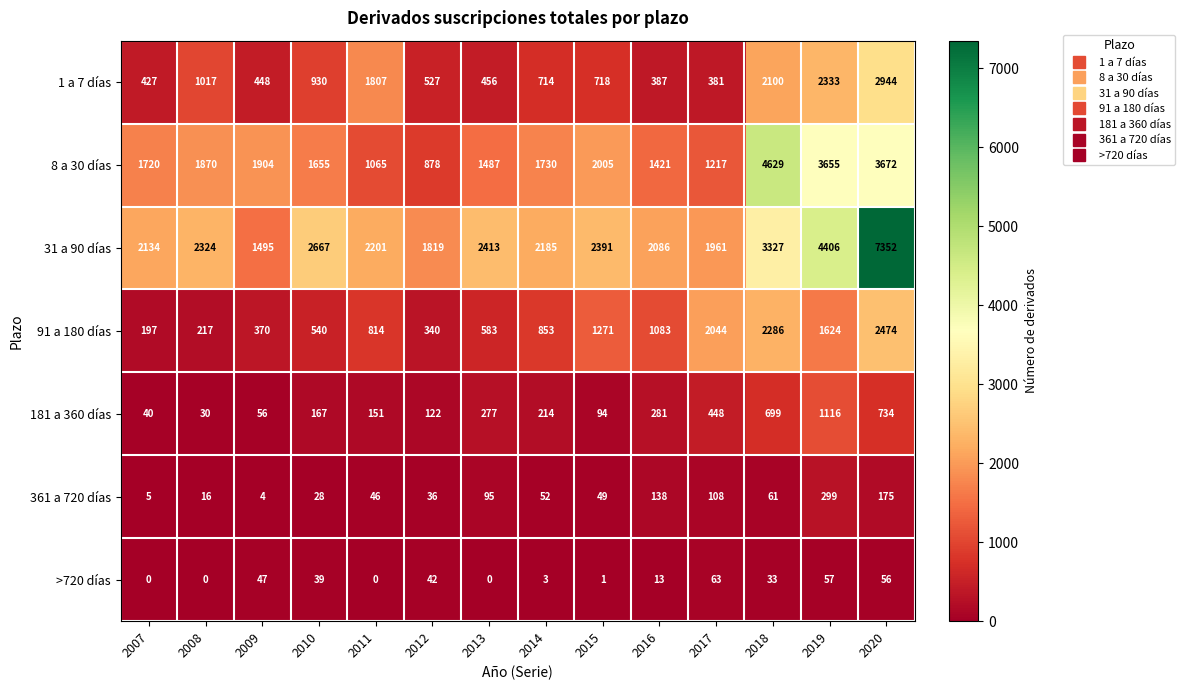

Which label corresponds to the largest value in the chart?

2020